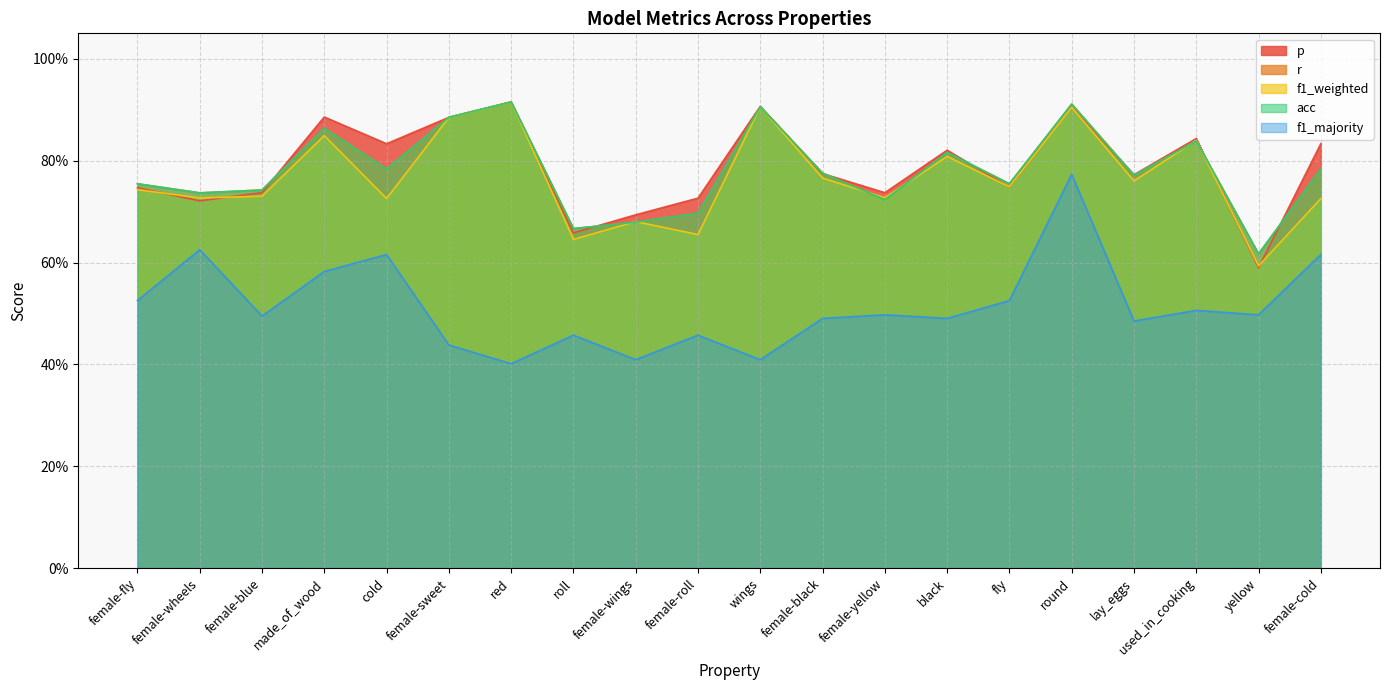

What is the sum of the p values at black and female-fly?

1.6